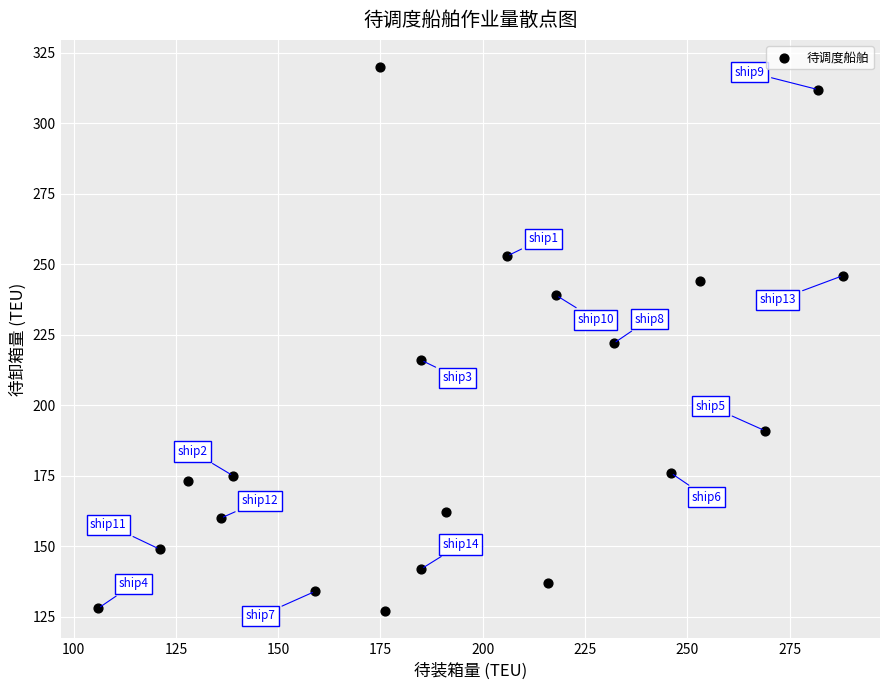

What is the range of X values (max minus min)?

182